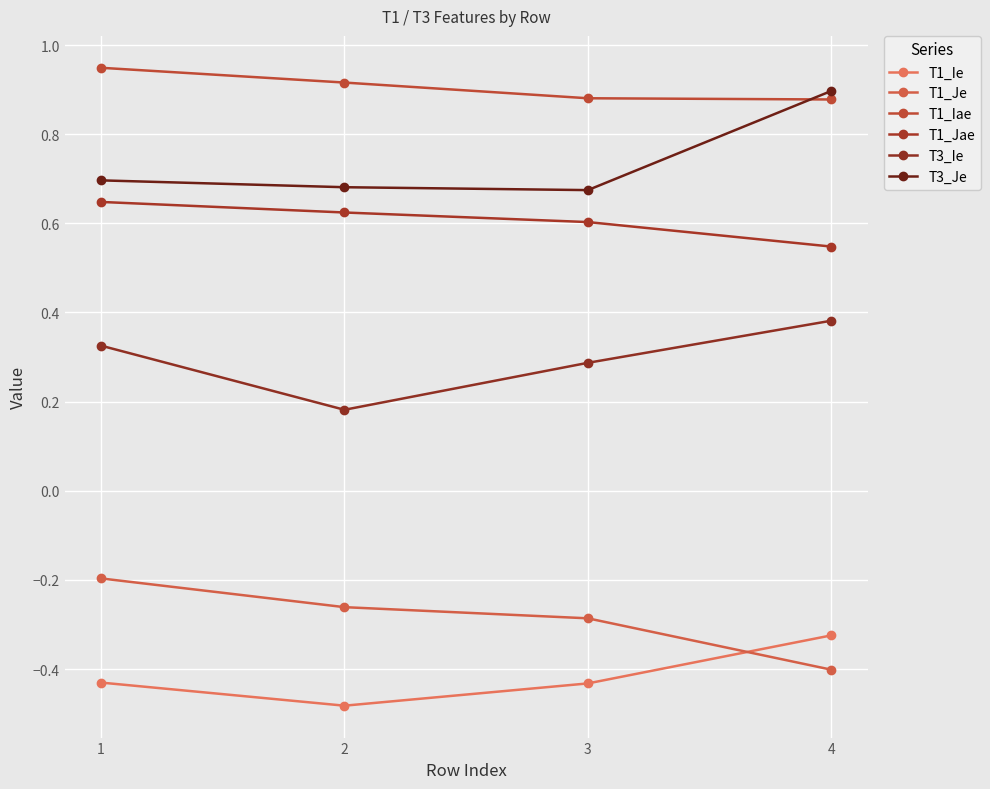

Count the number of categories in the chart.

4